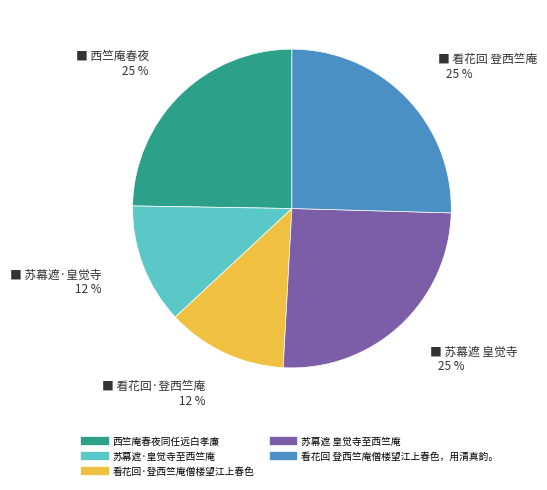

The 苏幕遮 皇觉寺至西竺庵 slice represents 25% of the pie. True or false?

True